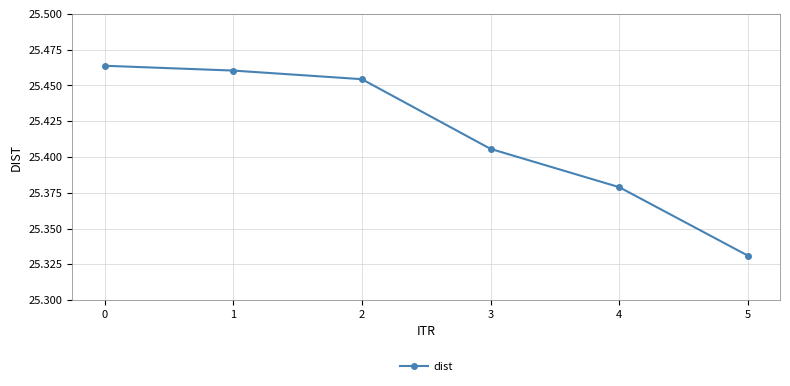

True or false: the data shows 12.1 at 3.

False